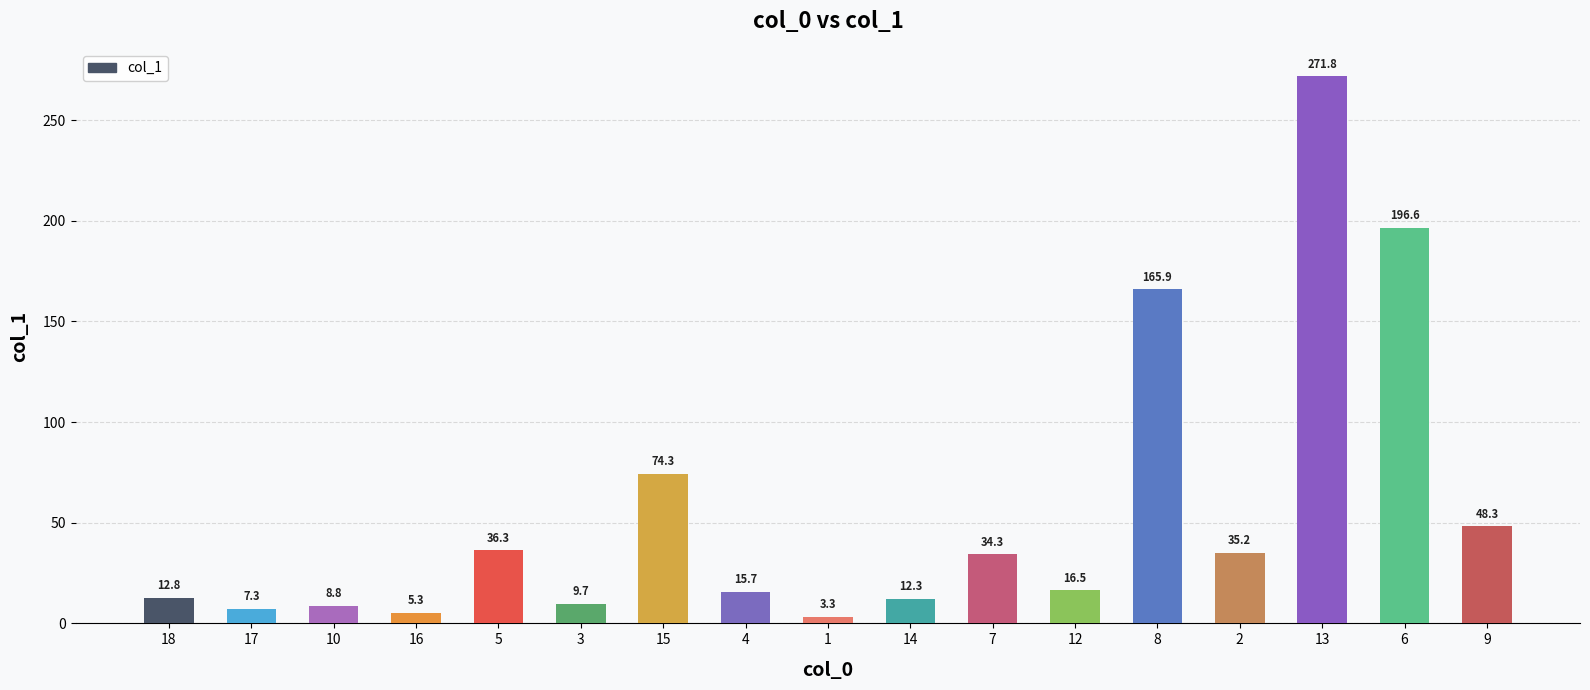

Are the bars horizontal?

No